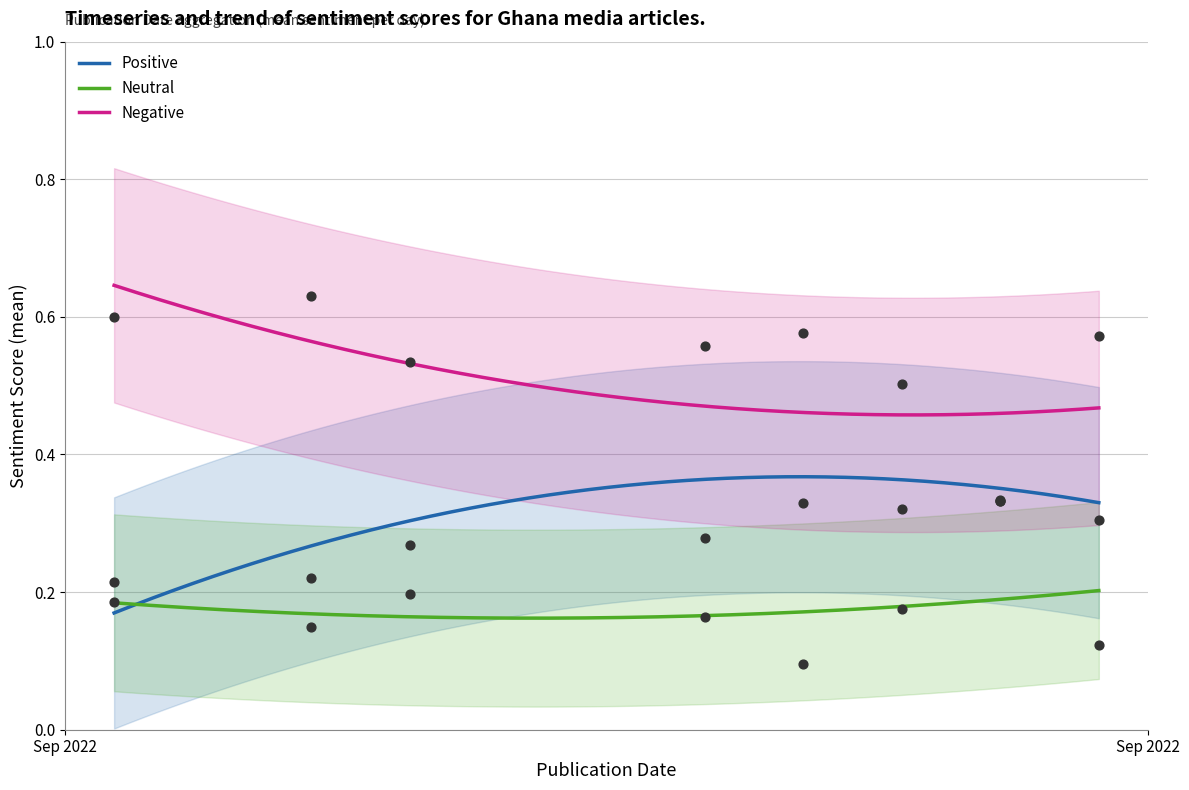

What are all the series names shown in the legend?

Positive, Neutral, Negative